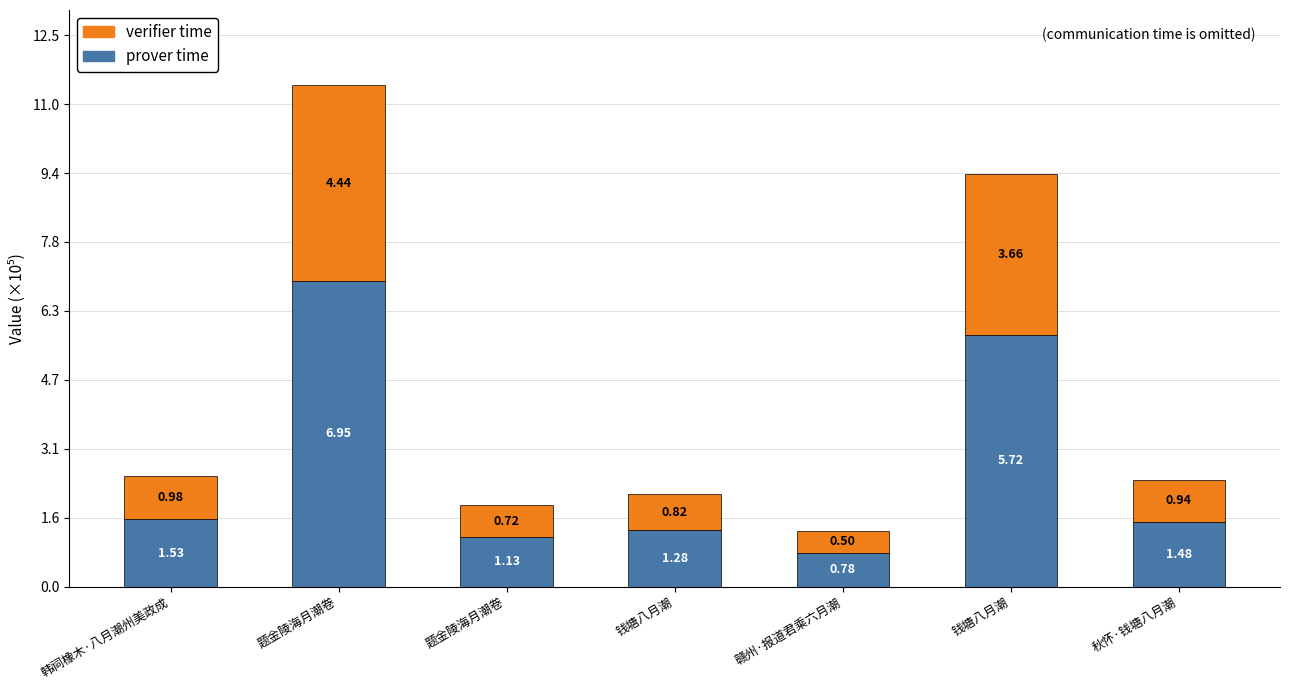

What are all the series names shown in the legend?

verifier time, prover time